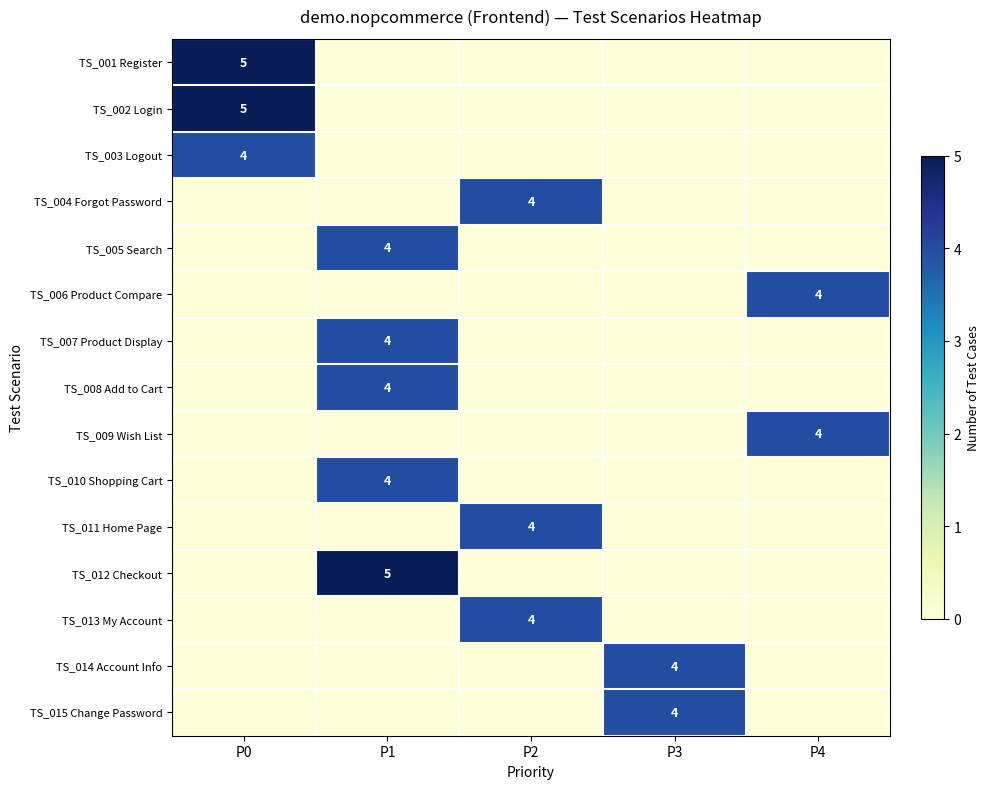

The TS_014 Account Info series shows 2 at P3. True or false?

False